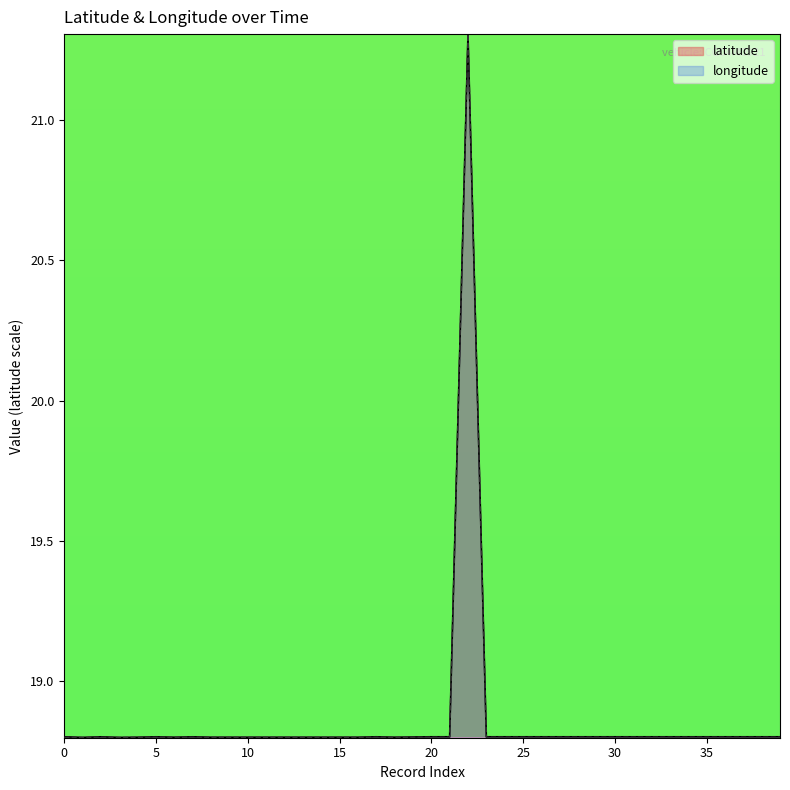

Which series has the largest total across all categories?

latitude